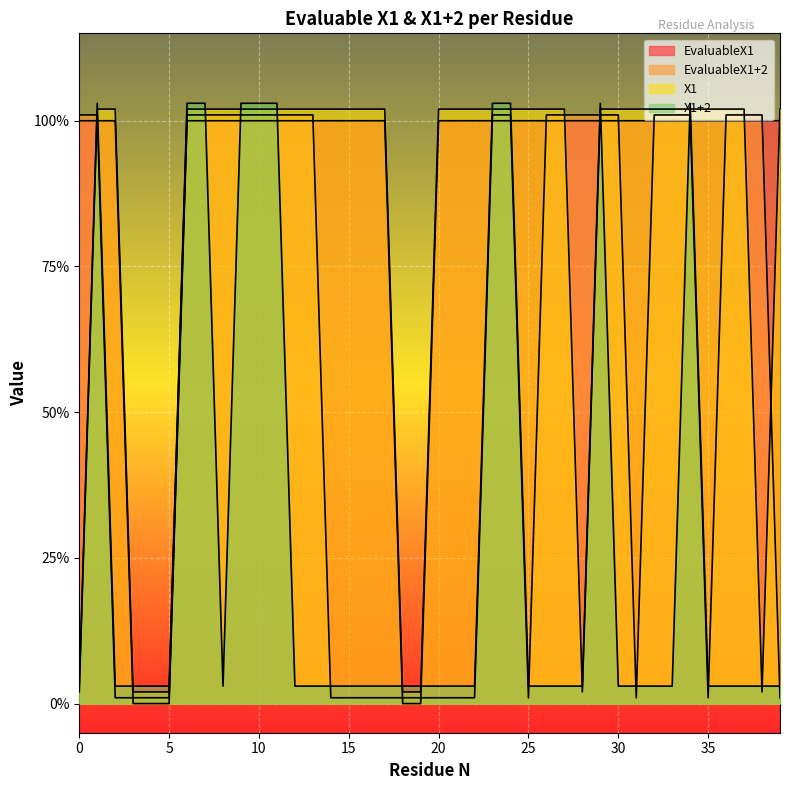

What is the total value across all series at 5?

0.1